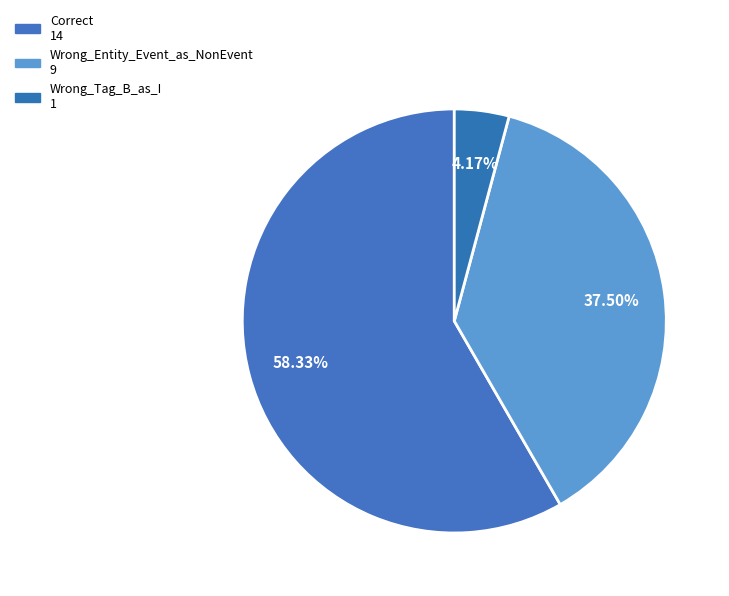

How many slices are in this pie chart?

3